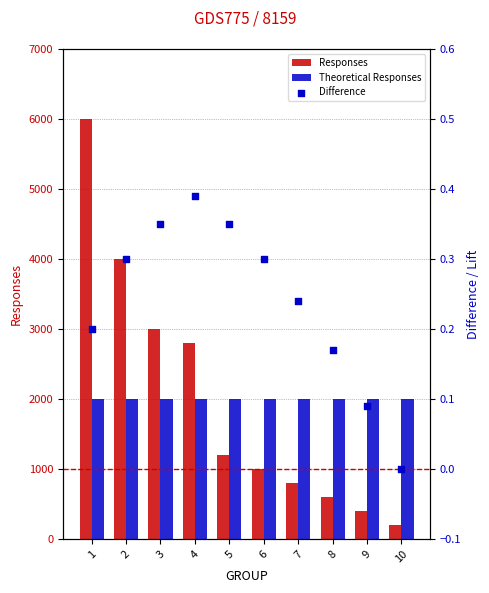

What are all the series names shown in the legend?

Responses, Theoretical Responses, Difference